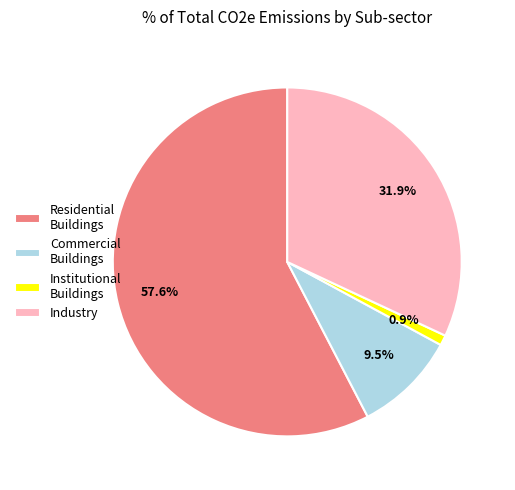

To the nearest percent, what is the average slice percentage?

25%